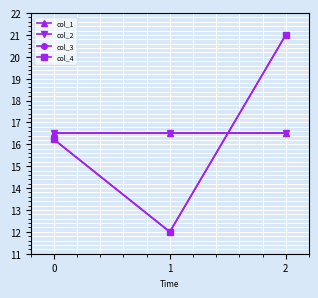

The value of col_3 at 1 is 7.0. True or false?

False